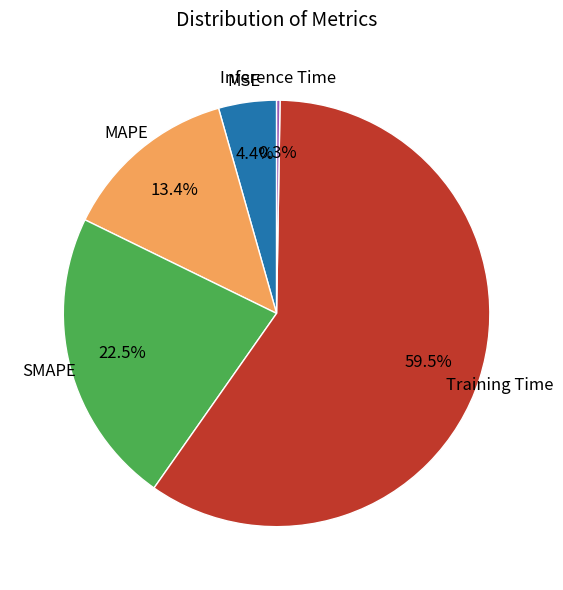

To the nearest percent, what portion does MAPE represent?

13%